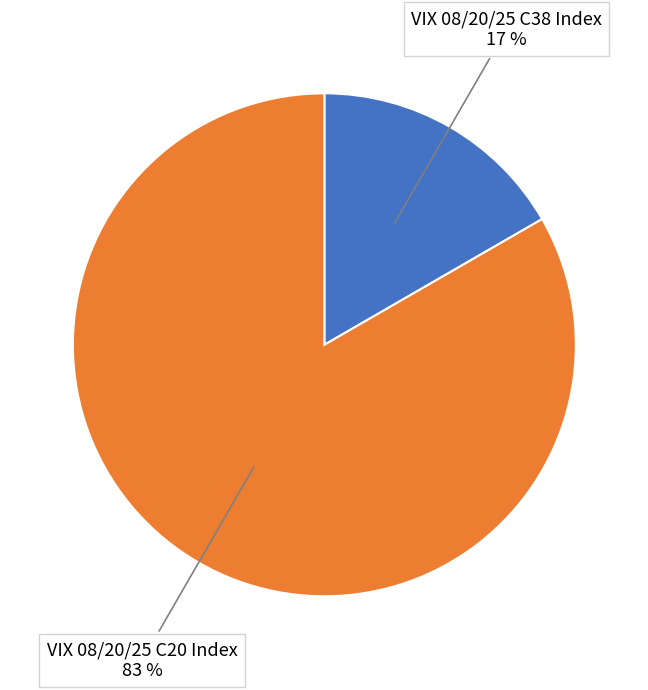

Which category has the biggest portion of the pie?

VIX 08/20/25 C20 Index